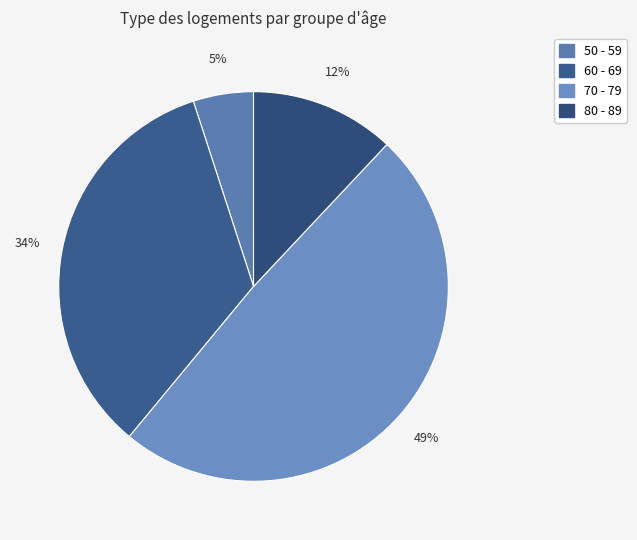

Rank the categories by value from highest to lowest.

70 - 79, 60 - 69, 80 - 89, 50 - 59